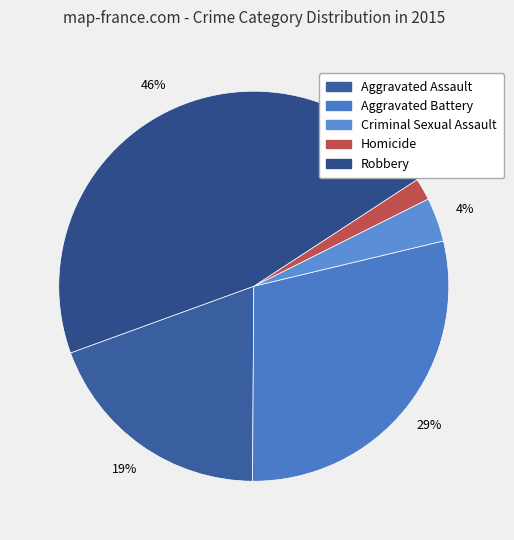

The Criminal Sexual Assault slice represents 1% of the pie. True or false?

False